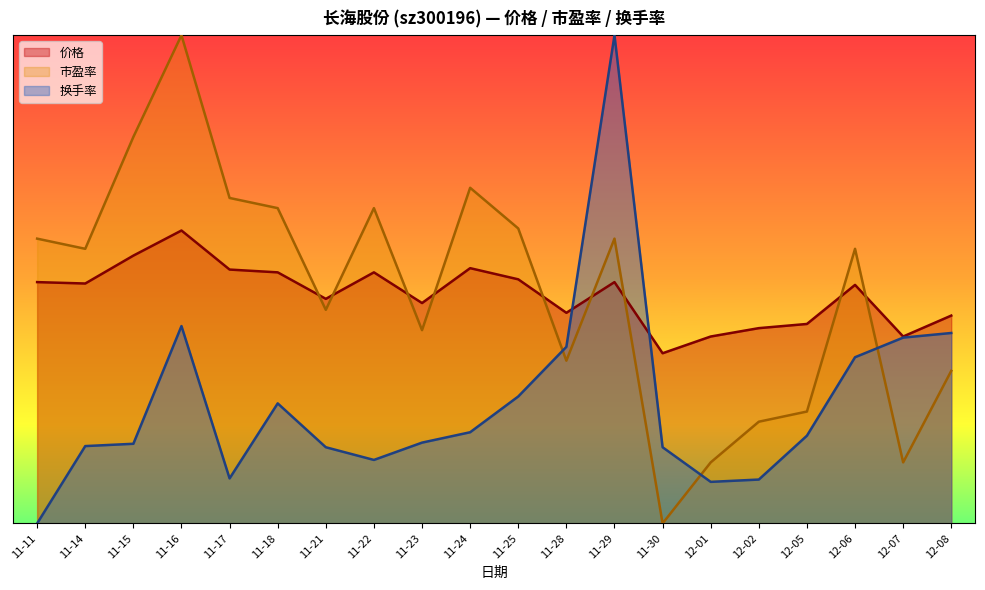

At how many categories does at least one series exceed 14?

20